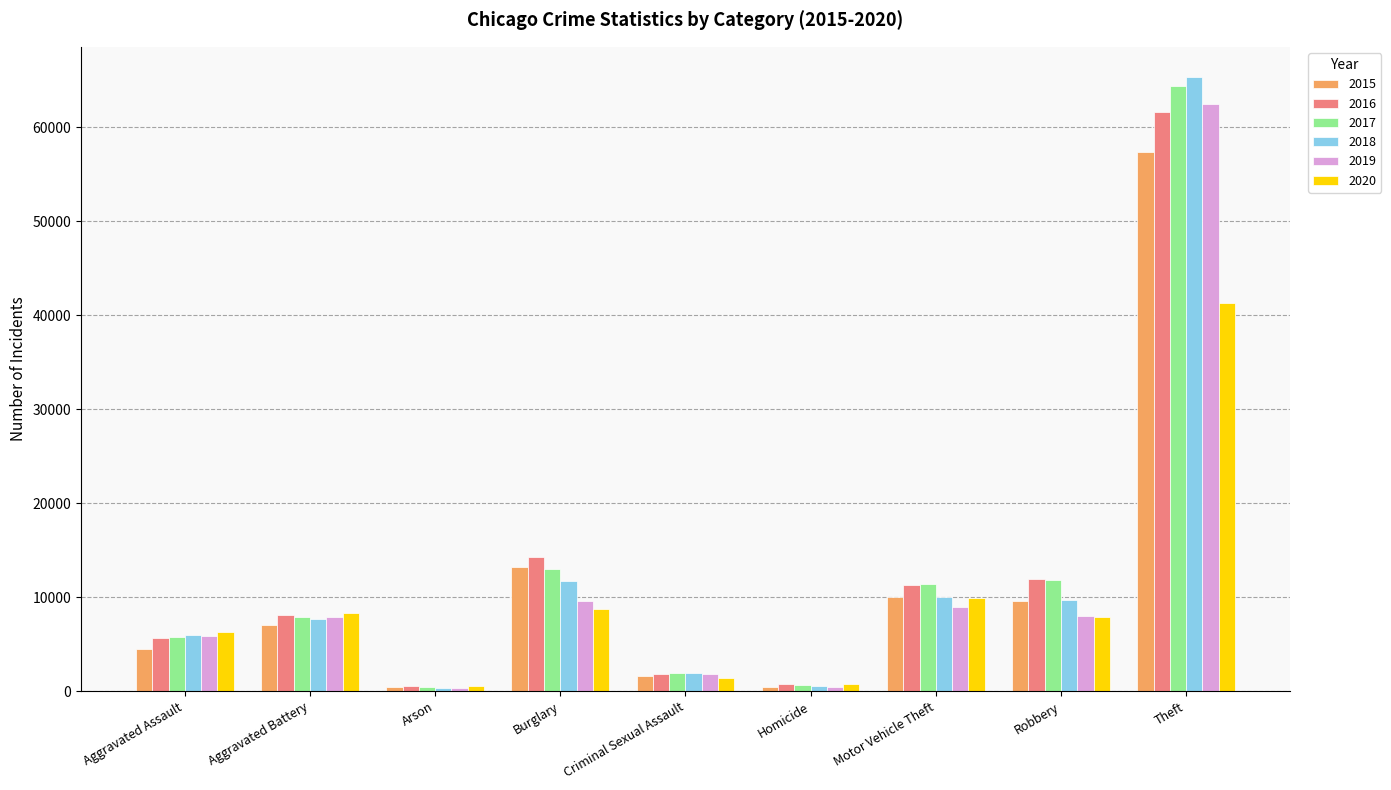

What are all the series names shown in the legend?

2015, 2016, 2017, 2018, 2019, 2020